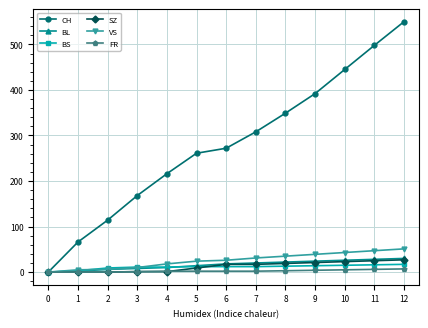

What is the highest value of the BS series?

17